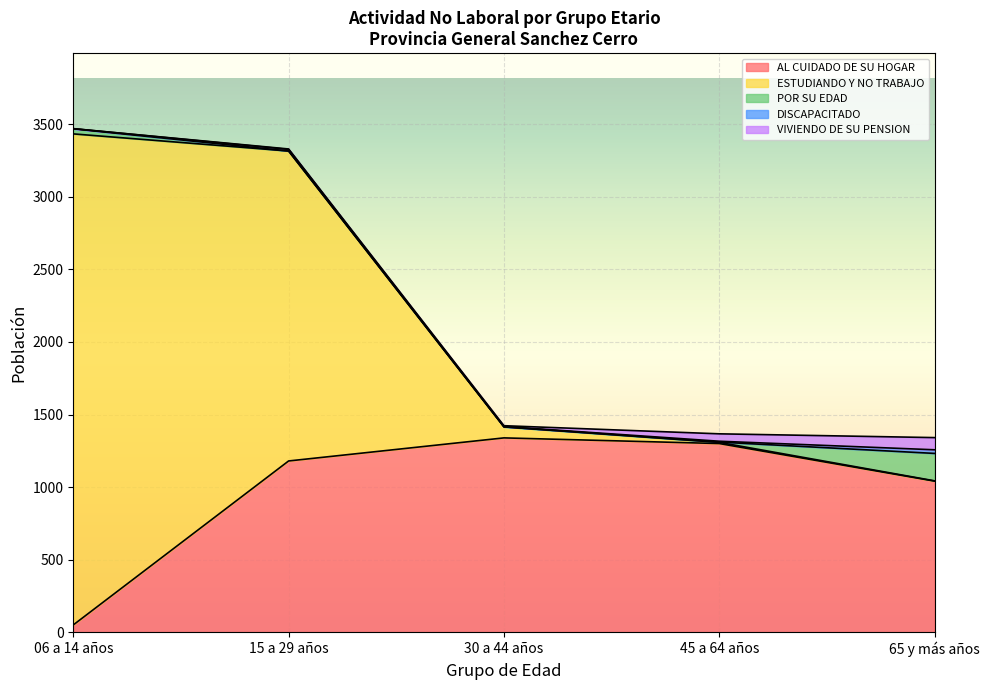

At which category is the sum across all series the highest?

06 a 14 años